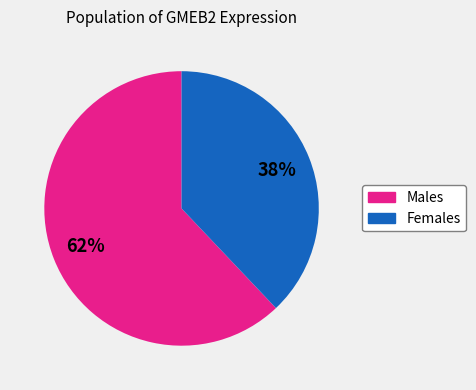

To the nearest percent, what percentage of the pie is Females?

38%